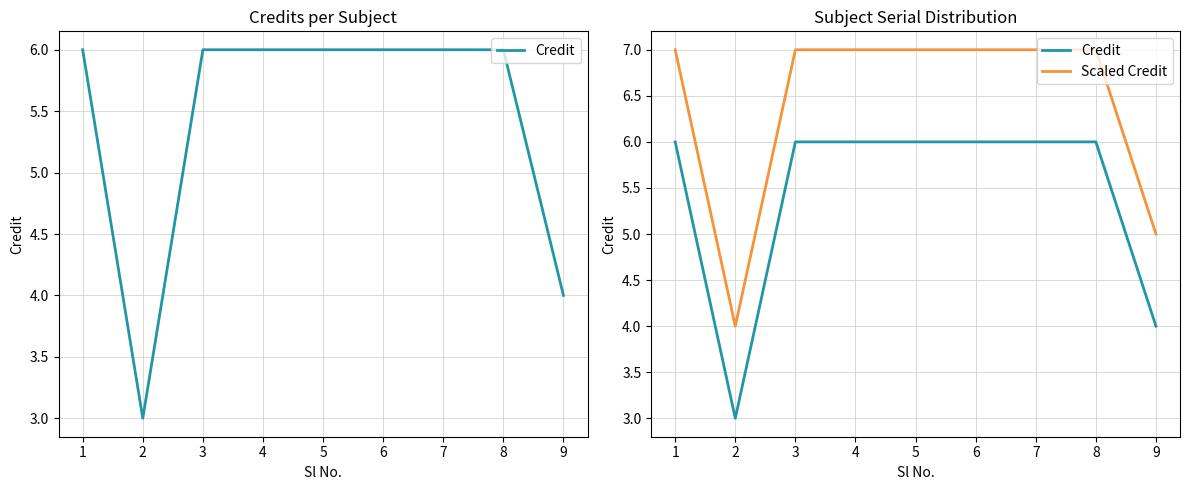

What is the value of the Scaled Credit point at the 6th from the left?

7